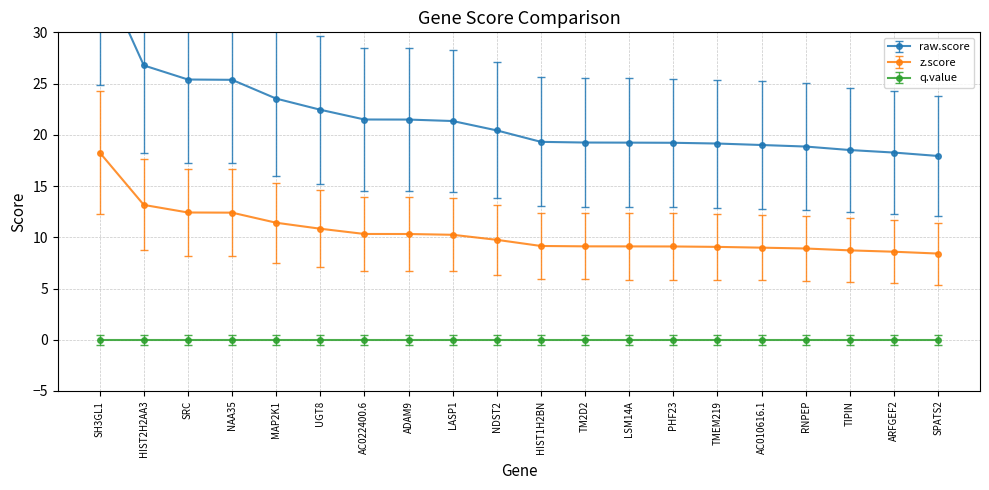

How many values in the z.score series are below 9?

5